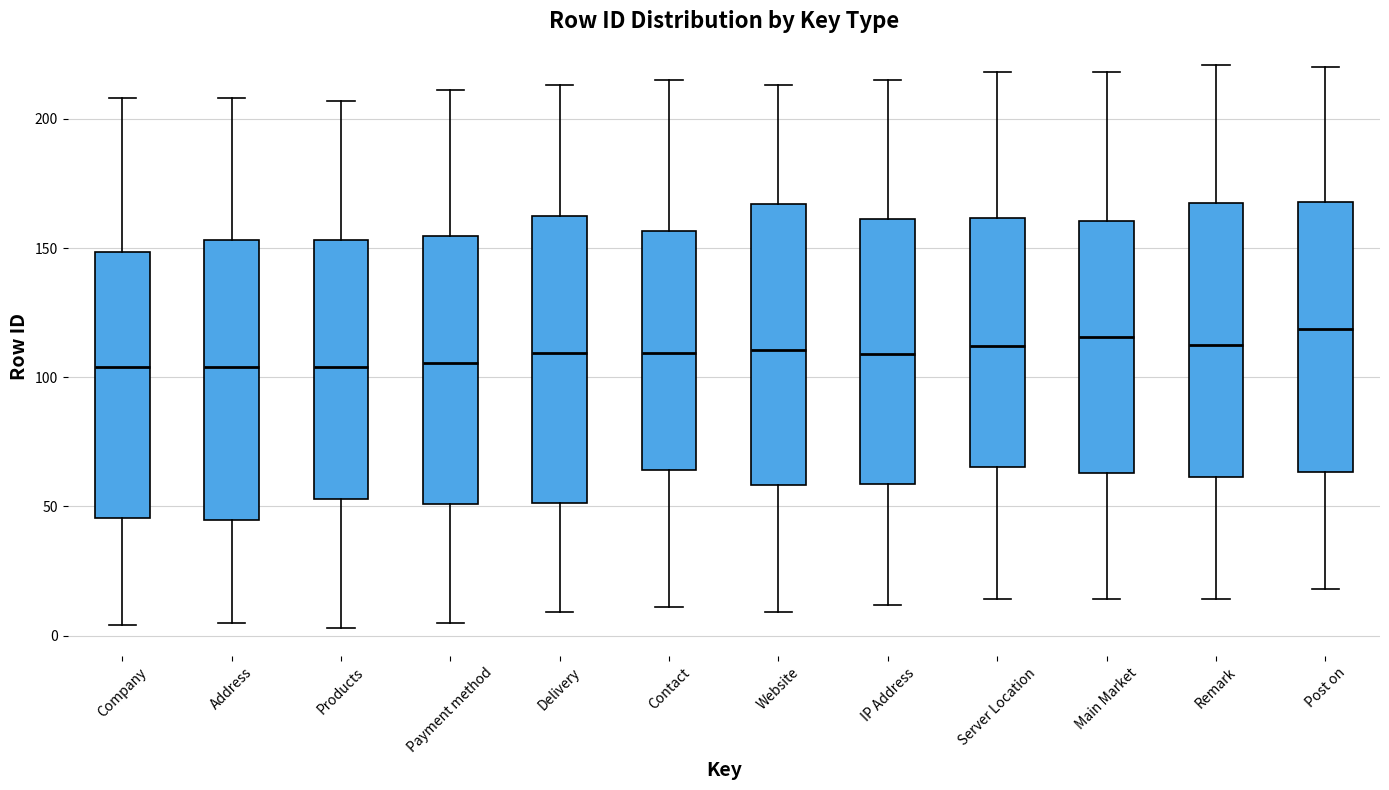

Reading left to right, read every box against the y-axis: the position of its median line, the range the box covers, and the ends of its whiskers. The values are not printed on the chart, so give them approximately, as read against the axis.

Company: median 105, box 45 to 150, whiskers 5 to 210
Address: median 105, box 45 to 155, whiskers 5 to 210
Products: median 105, box 55 to 155, whiskers 5 to 205
Payment method: median 105, box 50 to 155, whiskers 5 to 210
Delivery: median 110, box 50 to 165, whiskers 10 to 215
Contact: median 110, box 65 to 155, whiskers 10 to 215
Website: median 110, box 60 to 165, whiskers 10 to 215
IP Address: median 110, box 60 to 160, whiskers 10 to 215
Server Location: median 110, box 65 to 160, whiskers 15 to 220
Main Market: median 115, box 65 to 160, whiskers 15 to 220
Remark: median 115, box 60 to 170, whiskers 15 to 220
Post on: median 120, box 65 to 170, whiskers 20 to 220